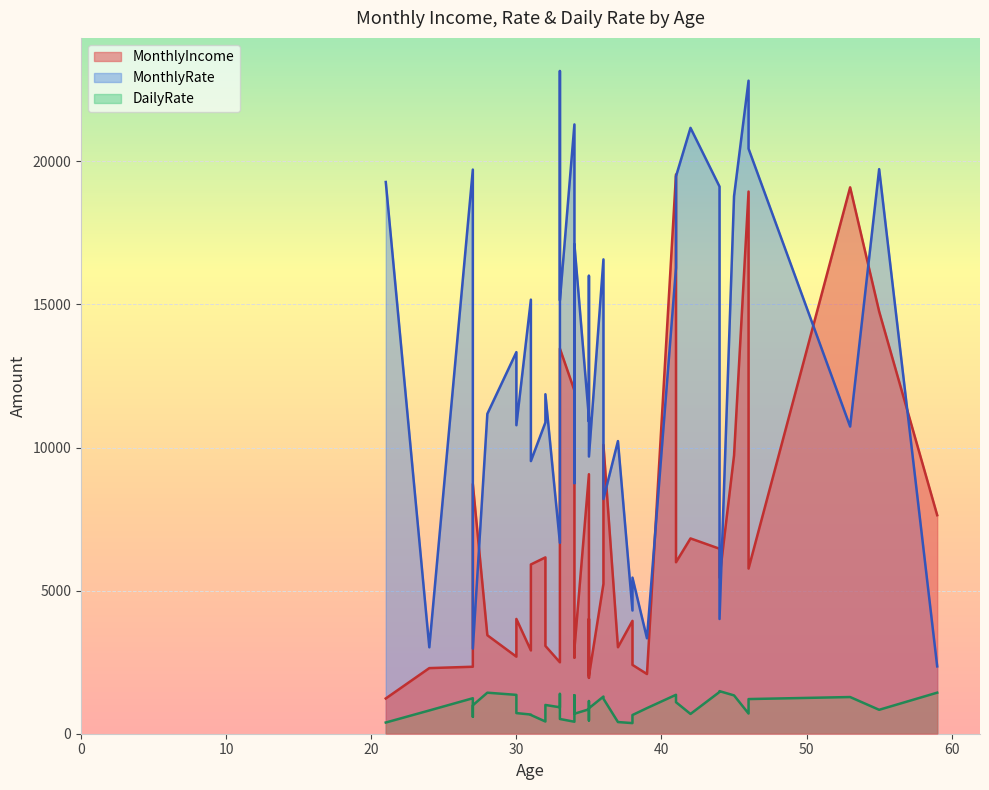

Which has a higher value, 5 or 10?

5